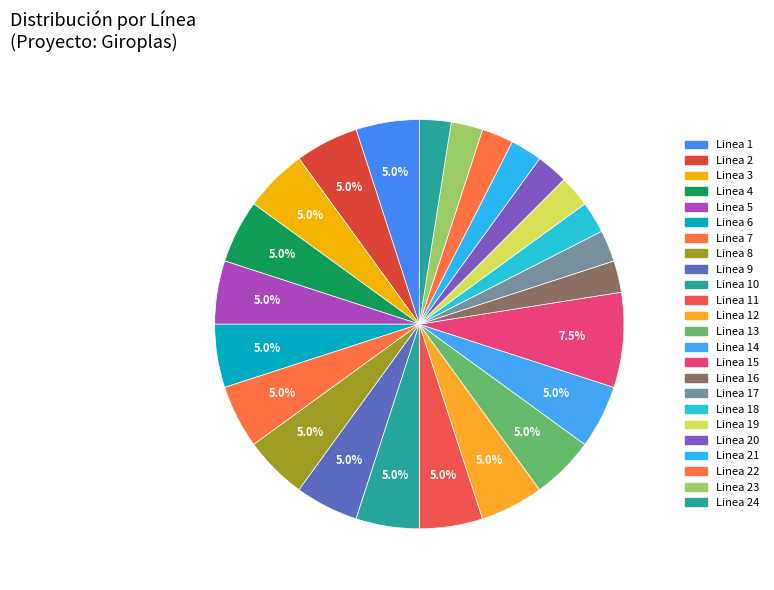

What is the smallest slice in the pie chart?

1